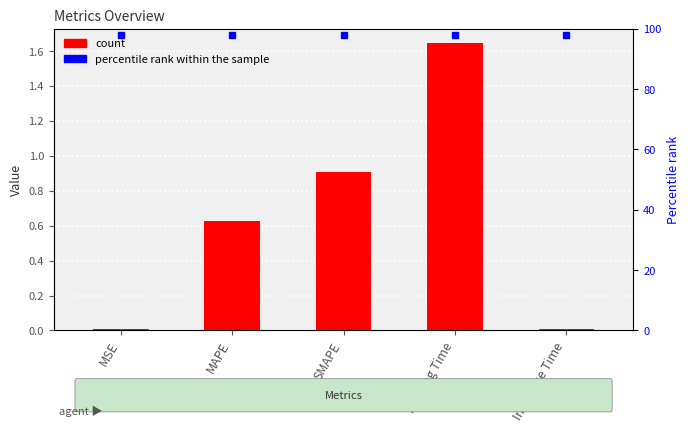

Reading left to right, transcribe all the data shown in this chart.

col_1: 0.0	0.6	0.9	1.6	0.0
percentile rank within the sample: 98.0	98.0	98.0	98.0	98.0